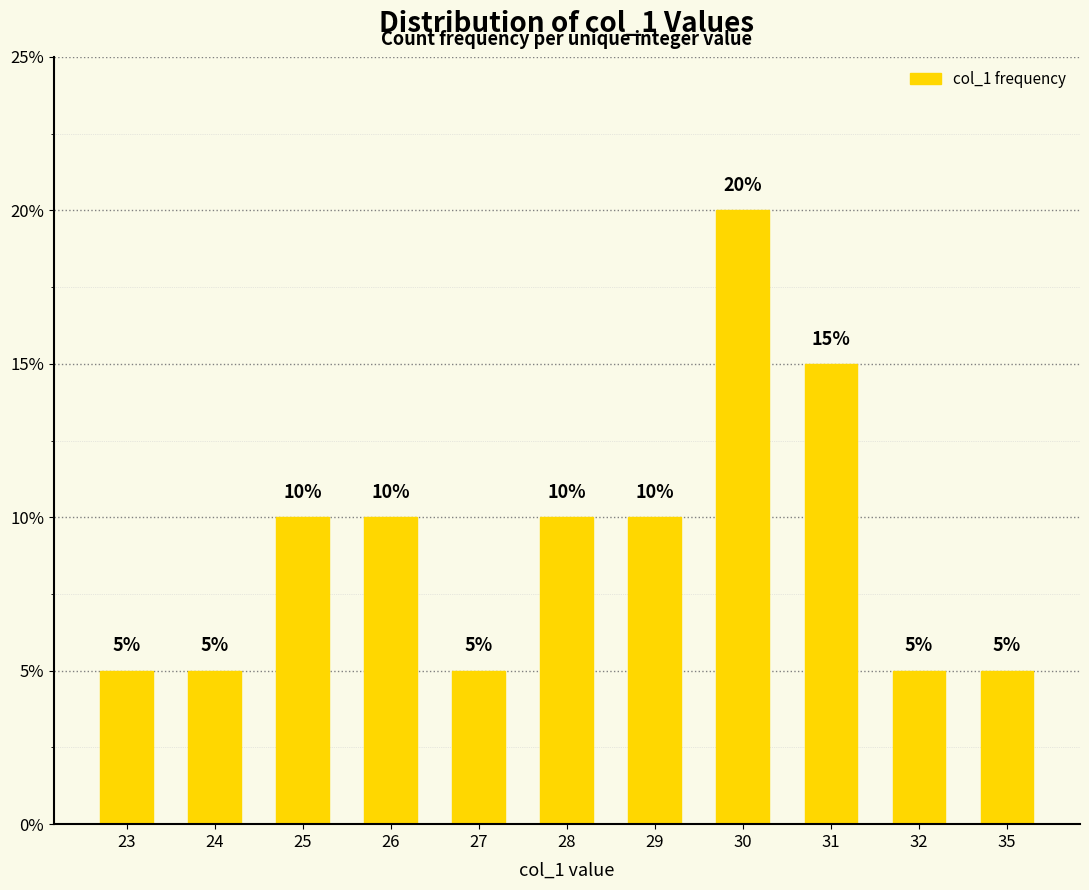

What value does the data have at 26?

0.1